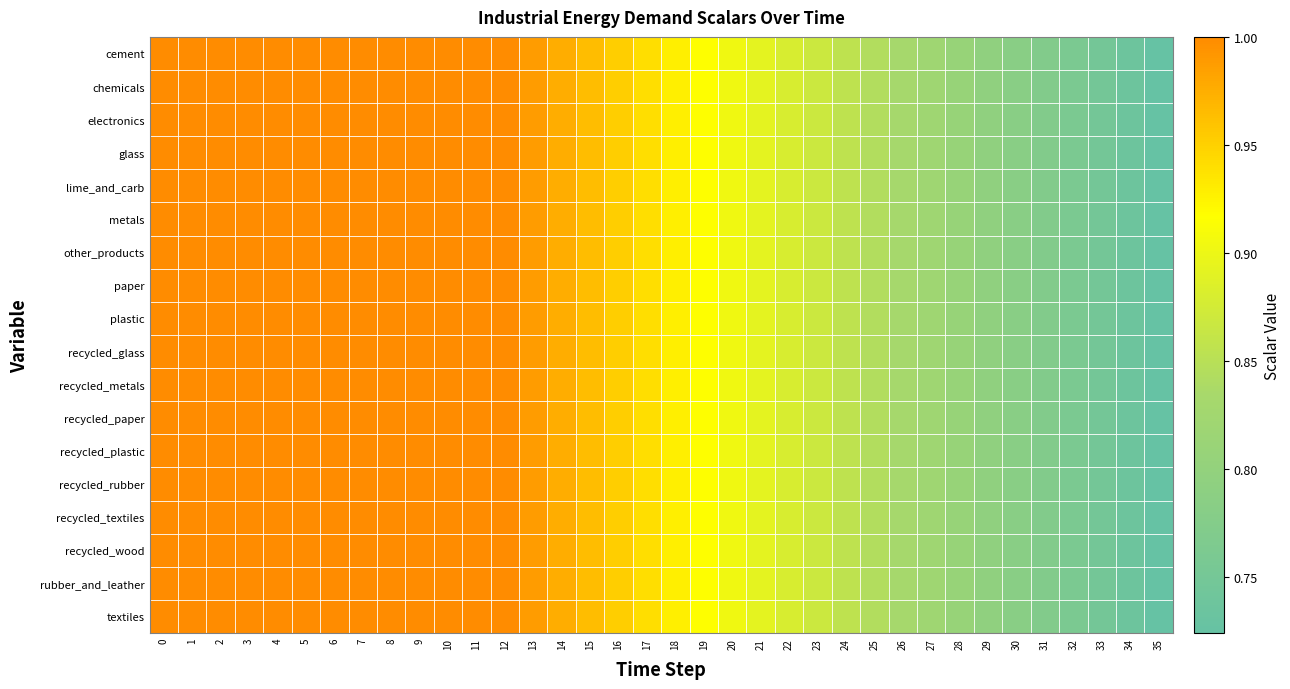

At how many categories does at least one series exceed 0?

36